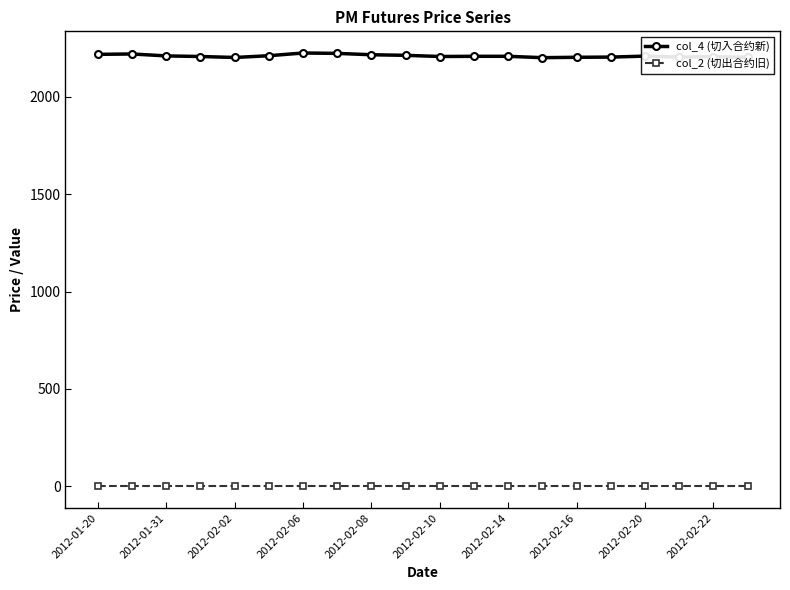

True or false: col_2 (切出合约旧) and col_4 (切入合约新) intersect in this chart.

False